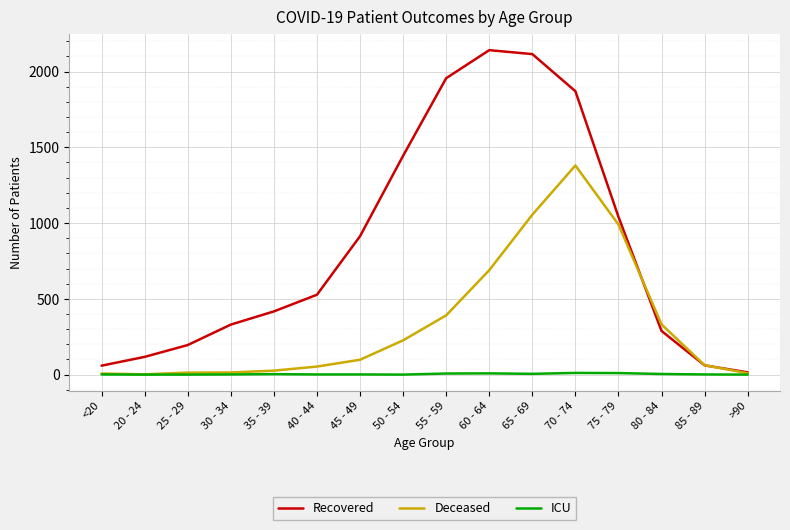

At 50 - 54, list the series in order from largest to smallest.

Recovered, Deceased, ICU